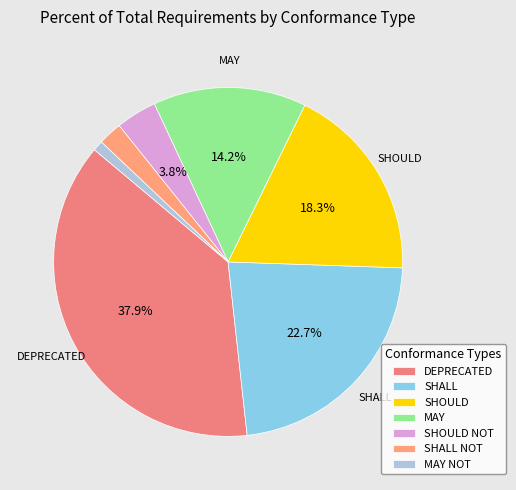

True or false: MAY NOT accounts for 1% of the total.

False